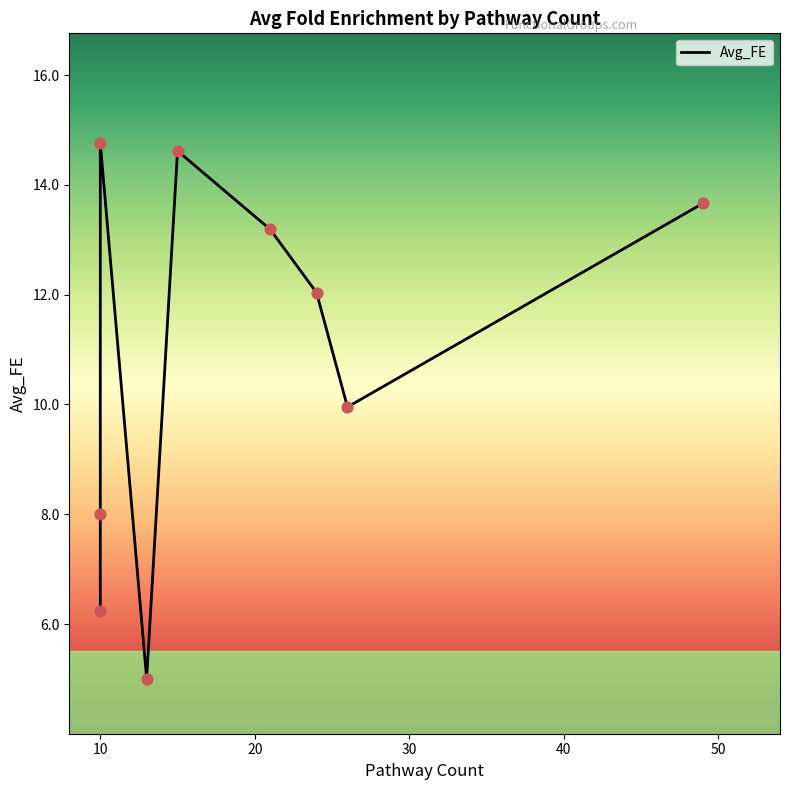

Between 26 and 21, which is larger?

21